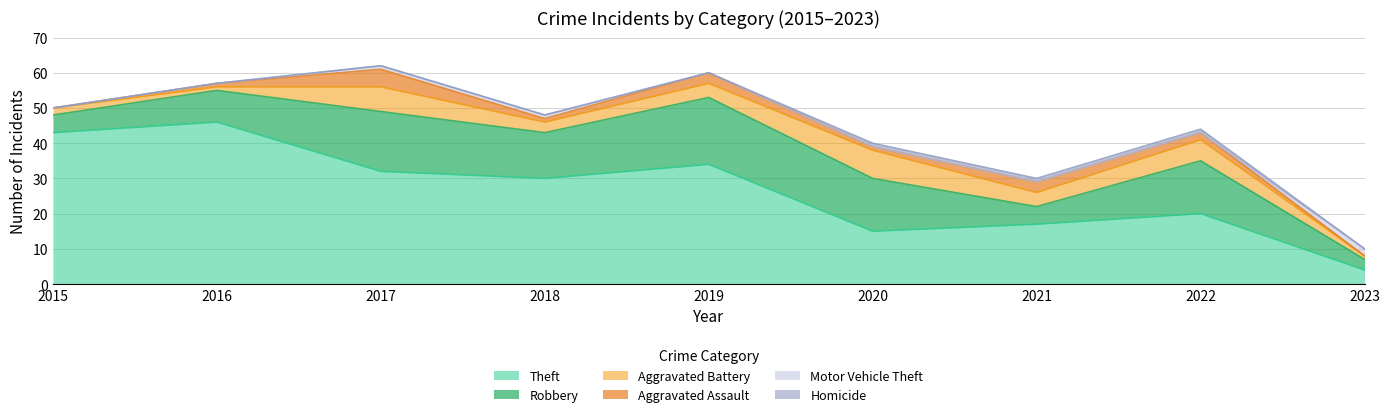

Is the value of Theft at 2019 greater than the value of Aggravated Assault at 2015?

Yes